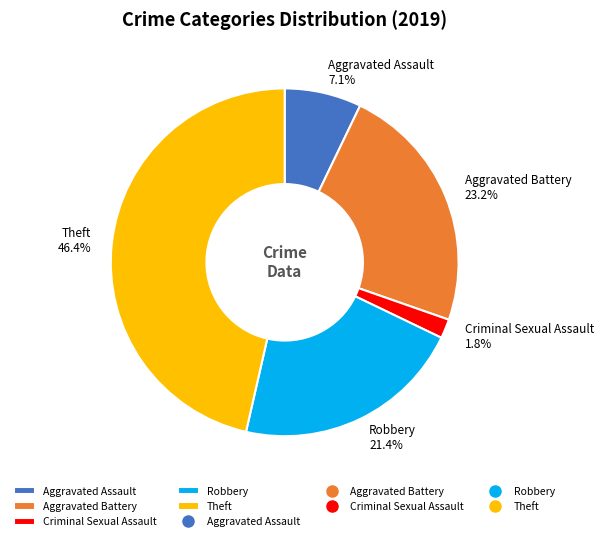

Count the number of slices in the pie.

5